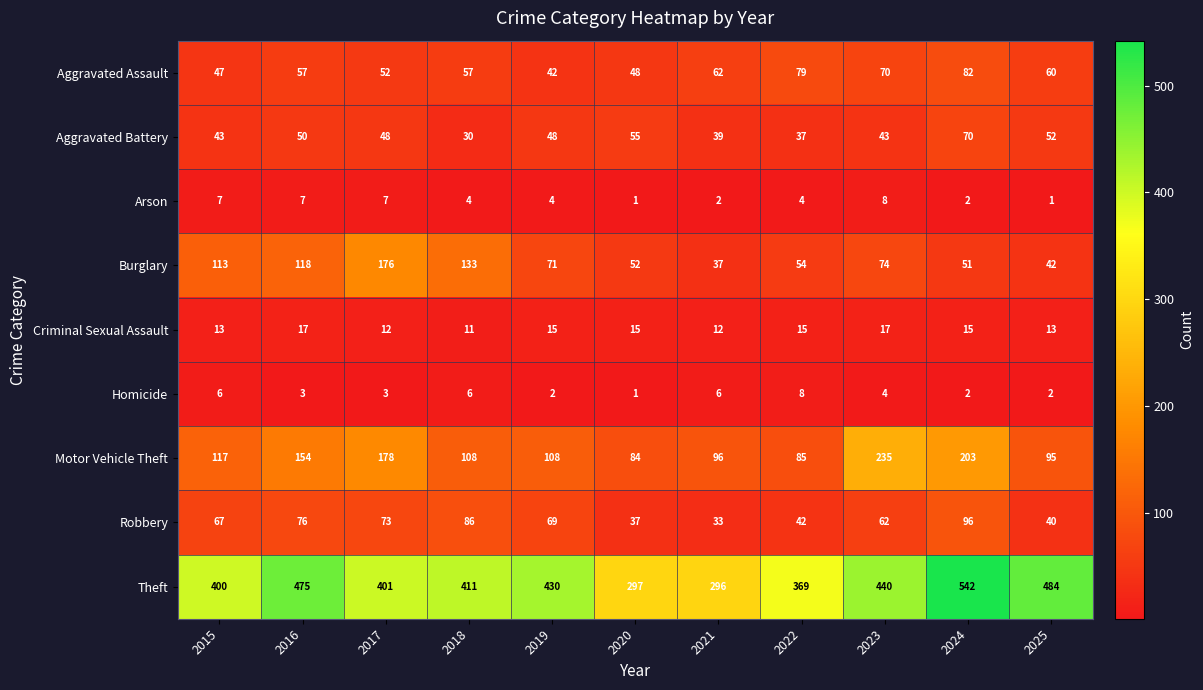

At 2019, list the series in order from smallest to largest.

Homicide, Arson, Criminal Sexual Assault, Aggravated Assault, Aggravated Battery, Robbery, Burglary, Motor Vehicle Theft, Theft